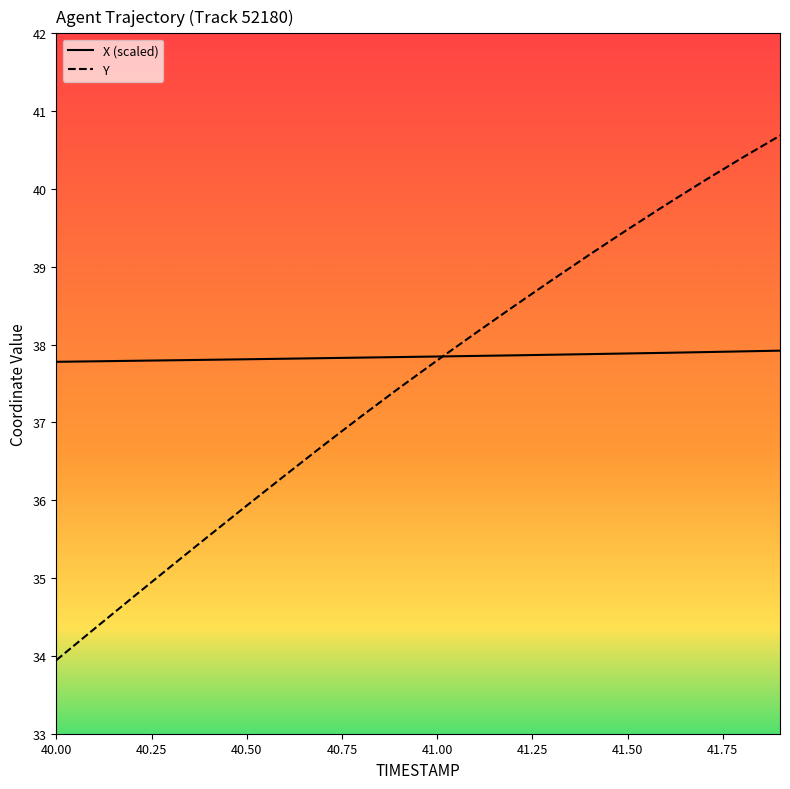

What is the minimum value for X (scaled)?

37.8